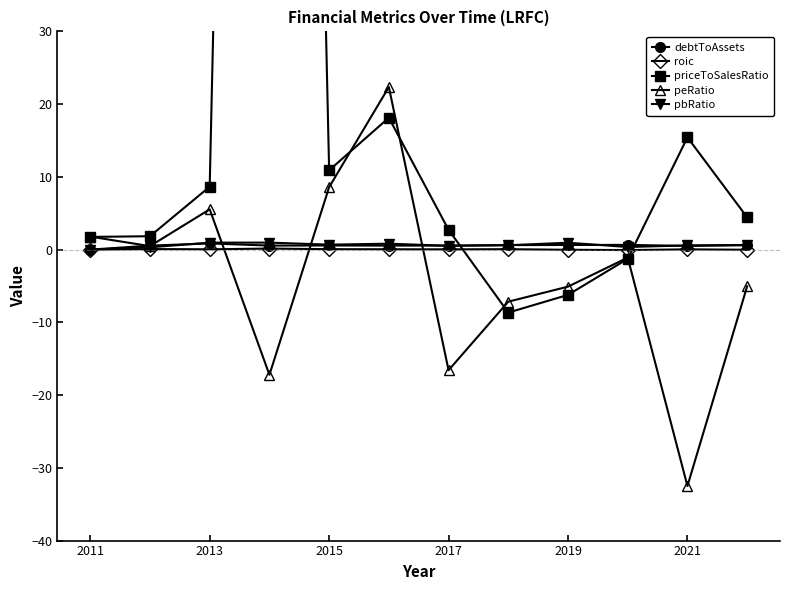

What is the greatest value displayed?

374.0